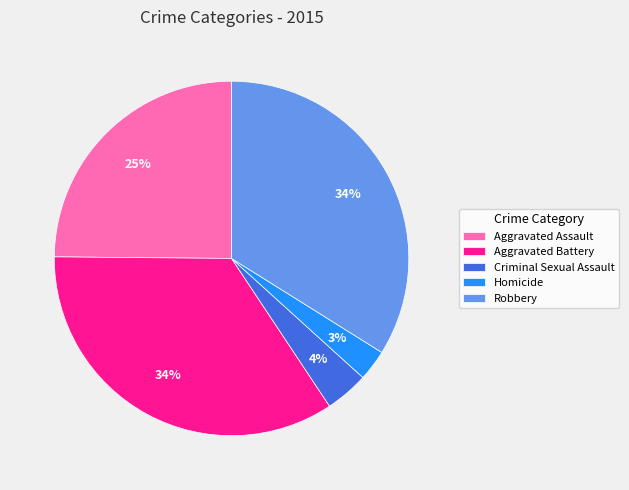

True or false: Aggravated Assault accounts for 25% of the total.

True